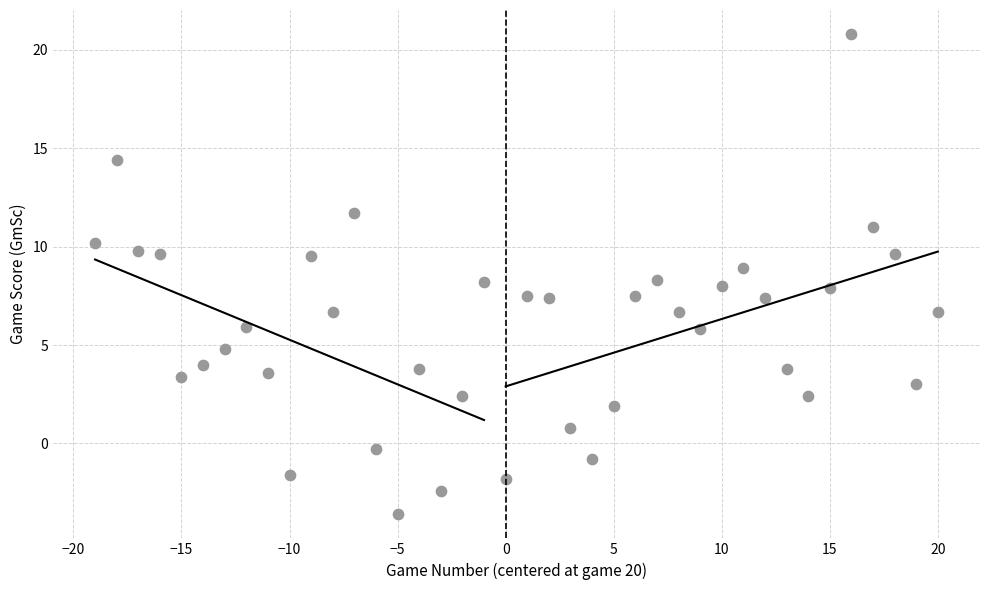

What is the range of X values (max minus min)?

39.0